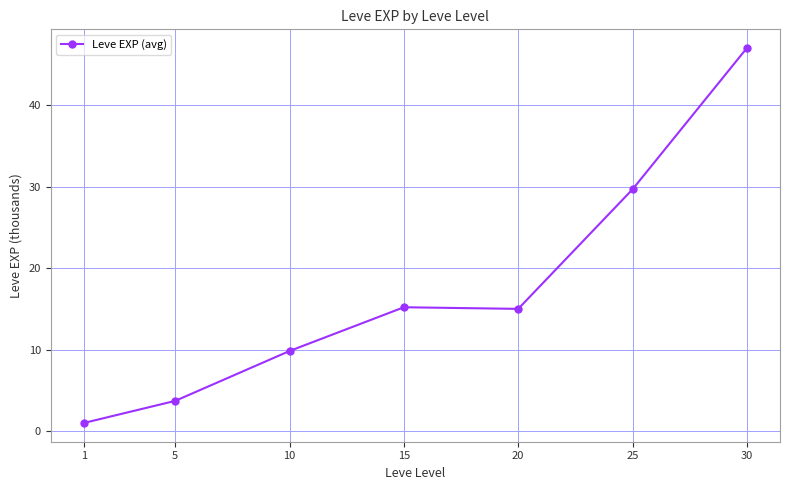

The value at 5 is 5.7. True or false?

False